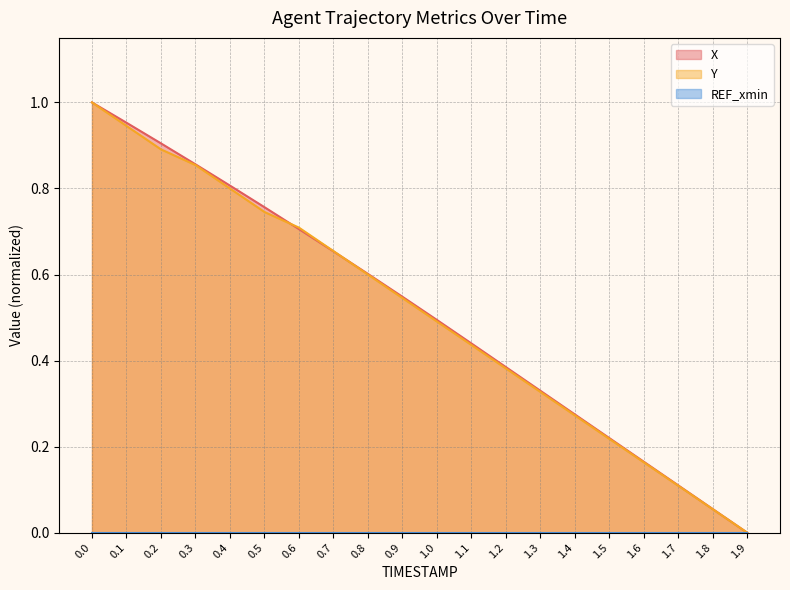

What is the difference between the maximum and minimum values in the Y series?

1.0